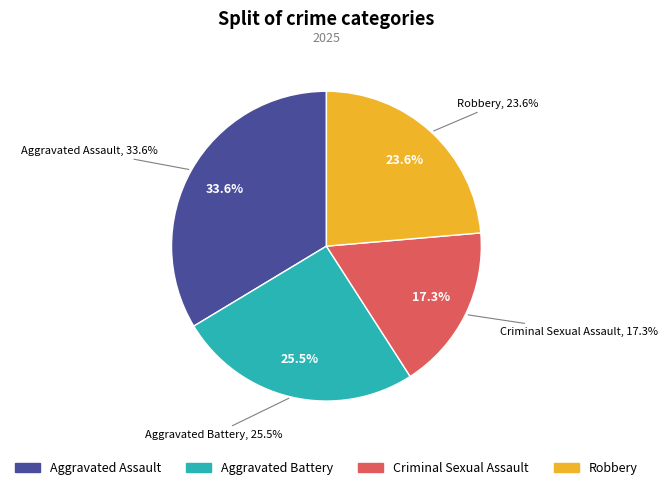

Approximately how many times larger is the value at Criminal Sexual Assault compared to Robbery?

0.7